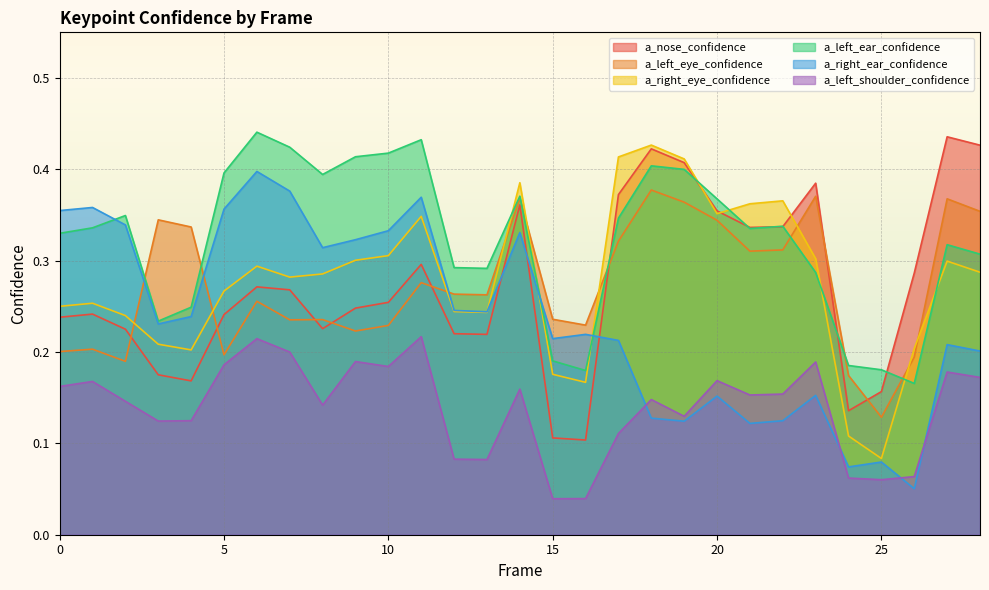

Which series has the largest total across all categories?

a_left_ear_confidence